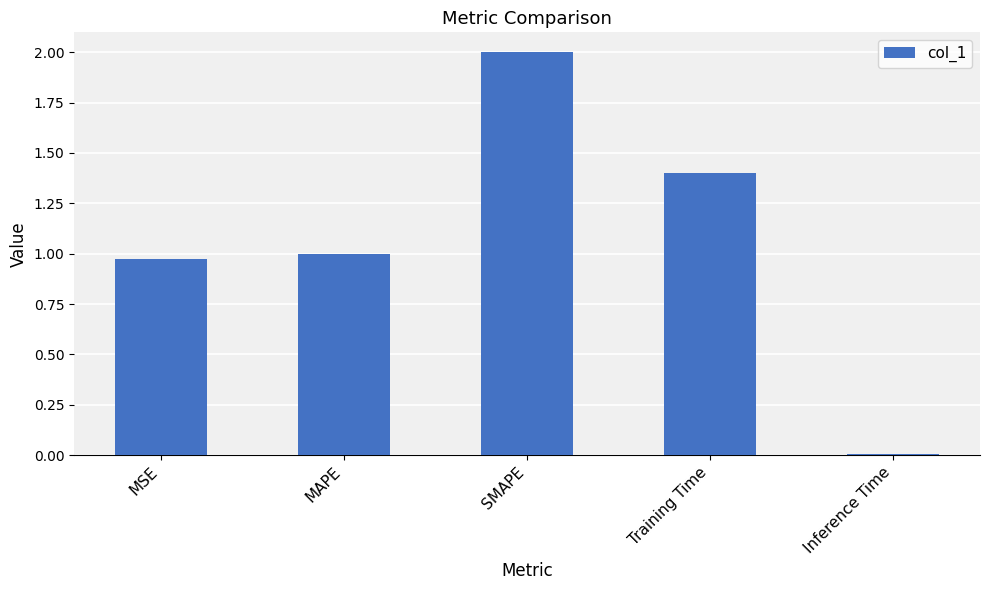

What is the sum of all values?

5.4